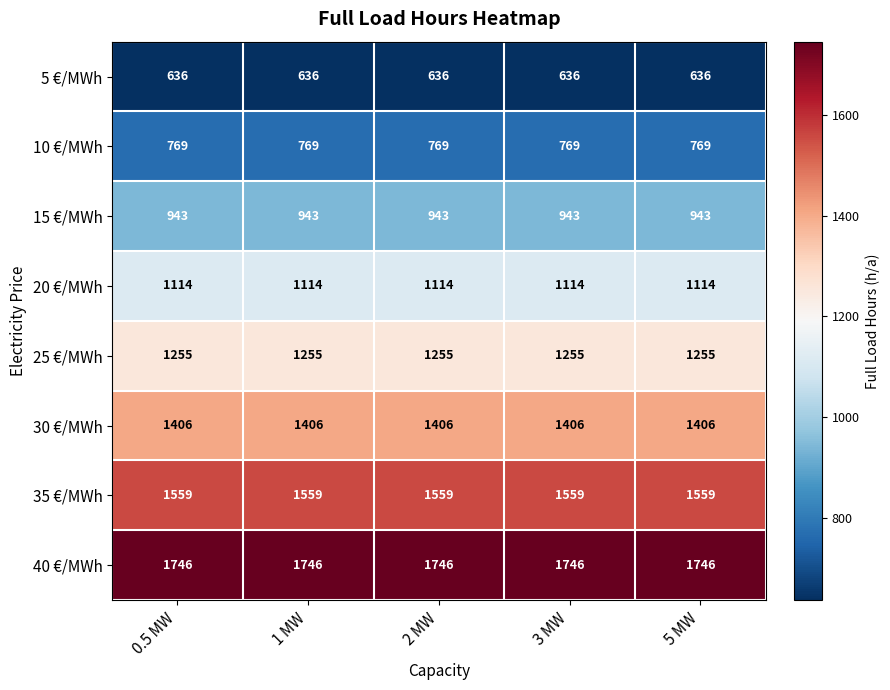

What is the sum of the 30 €/MWh values at 1 MW and 2 MW?

2812